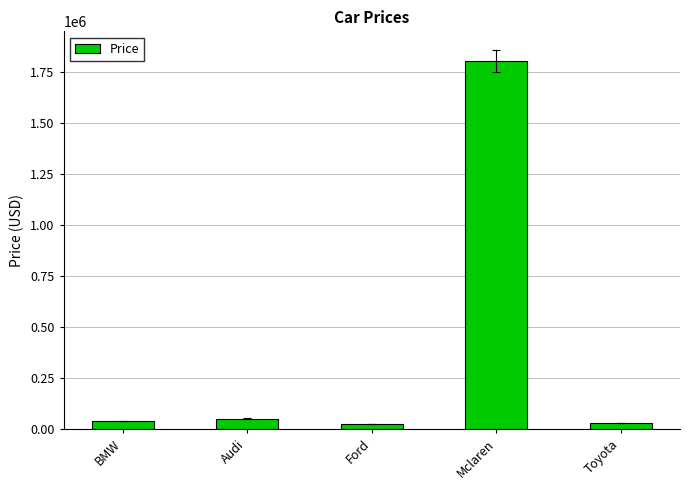

What is the greatest value displayed?

1800000